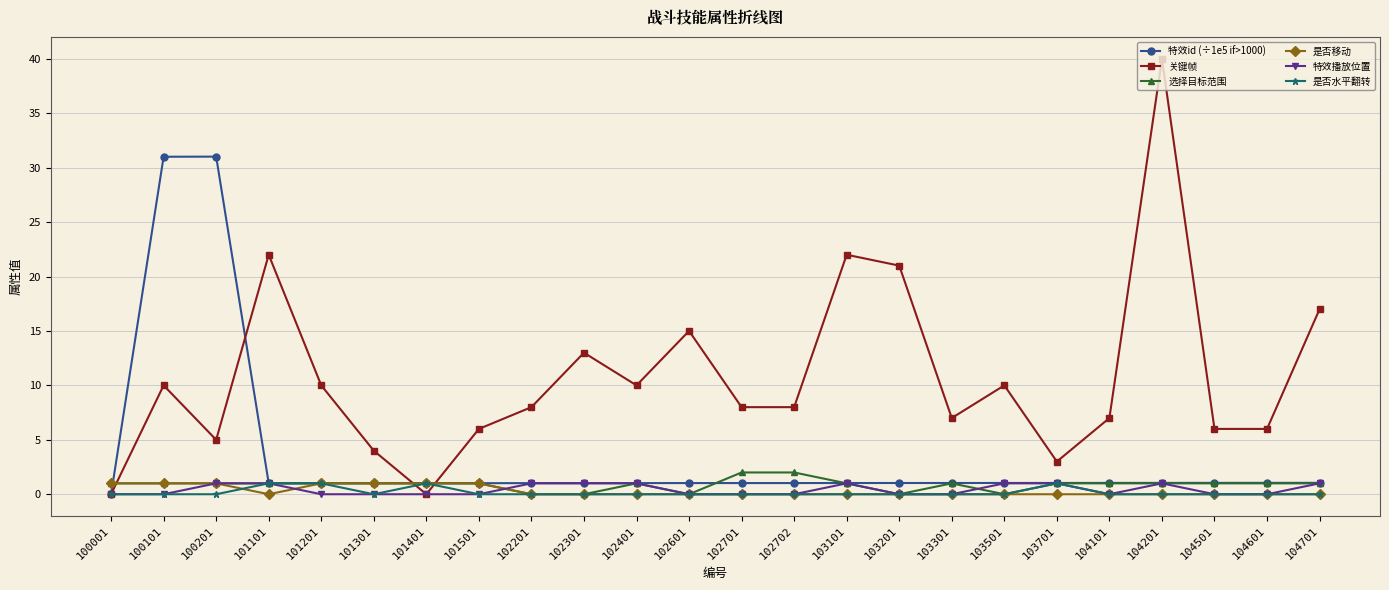

What are all the series names shown in the legend?

特效id (÷1e5 if>1000), 关键帧, 选择目标范围, 是否移动, 特效播放位置, 是否水平翻转